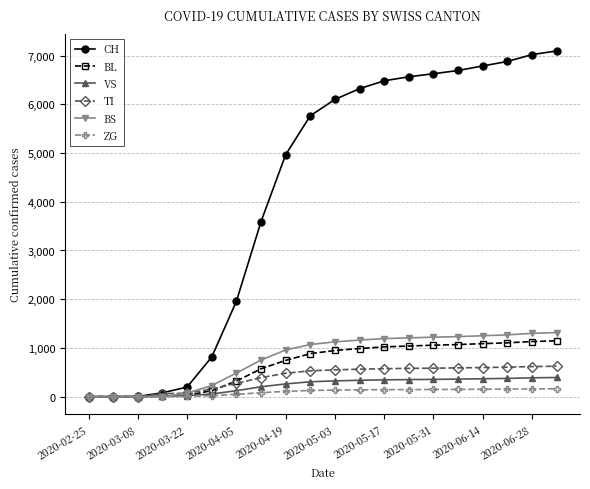

What is the maximum value shown in the chart?

7096